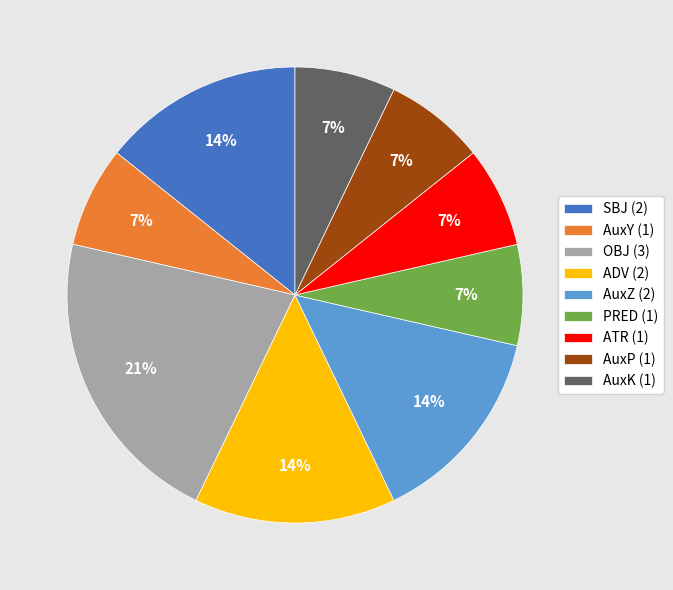

What percentage is the OBJ slice, to the nearest percent?

21%